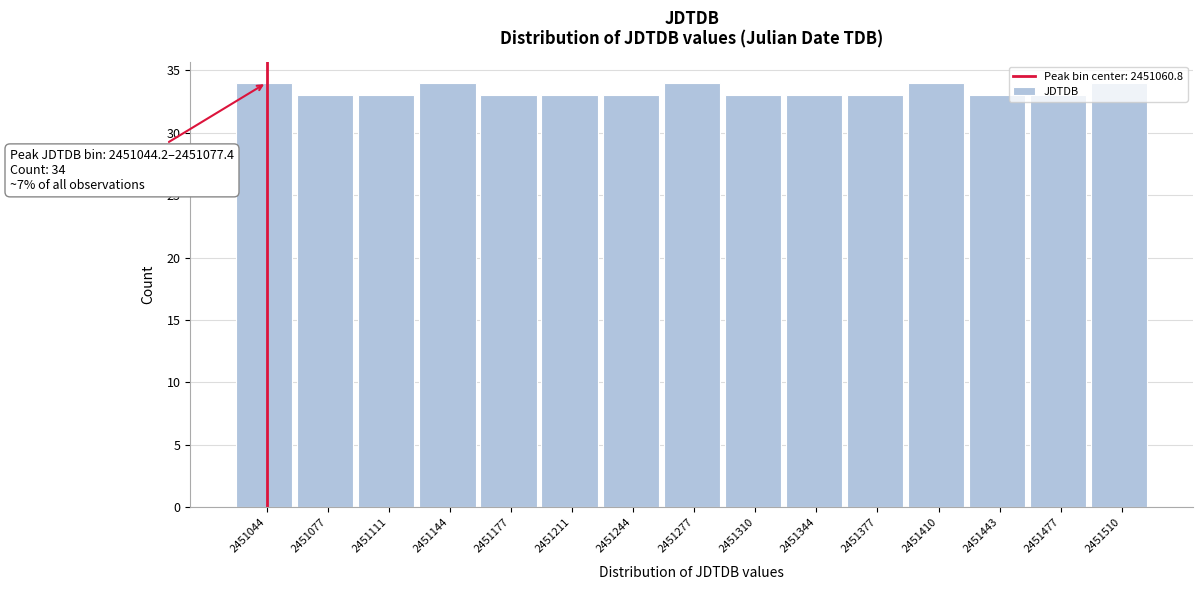

What is the smallest value displayed?

33